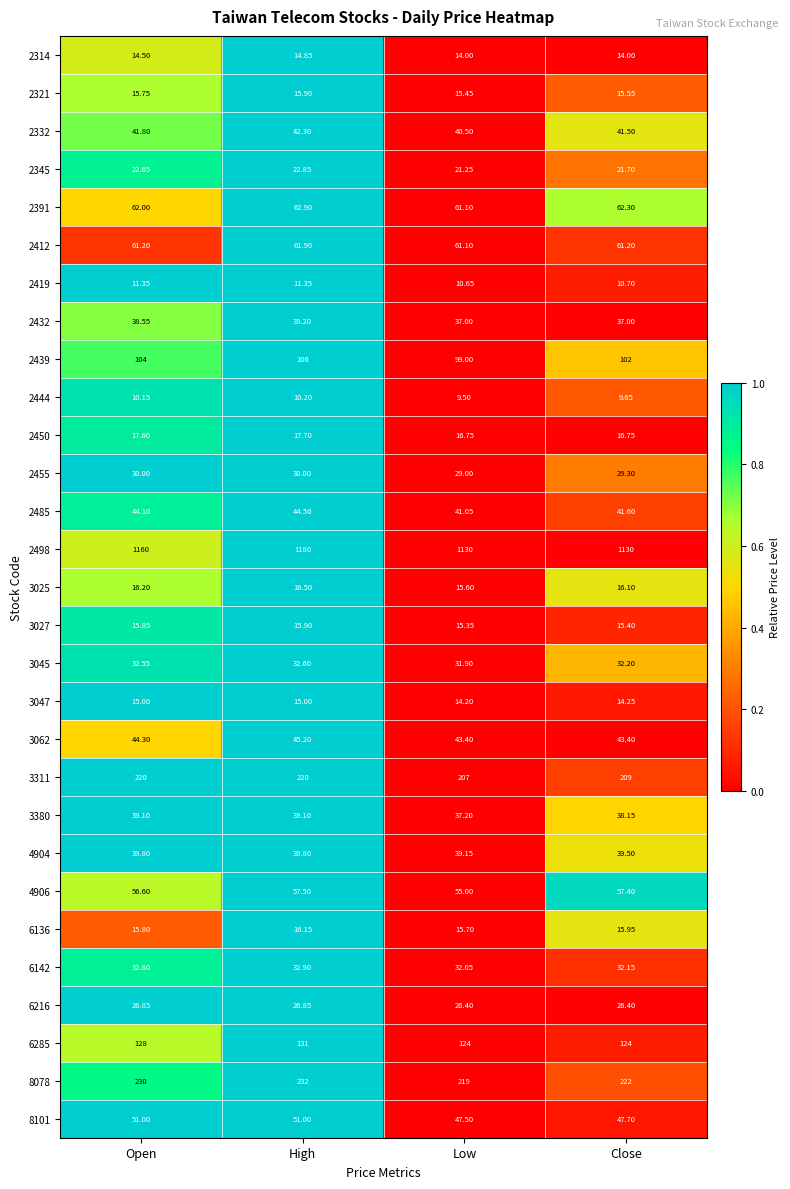

What is the total value across all series at Open?

2597.5